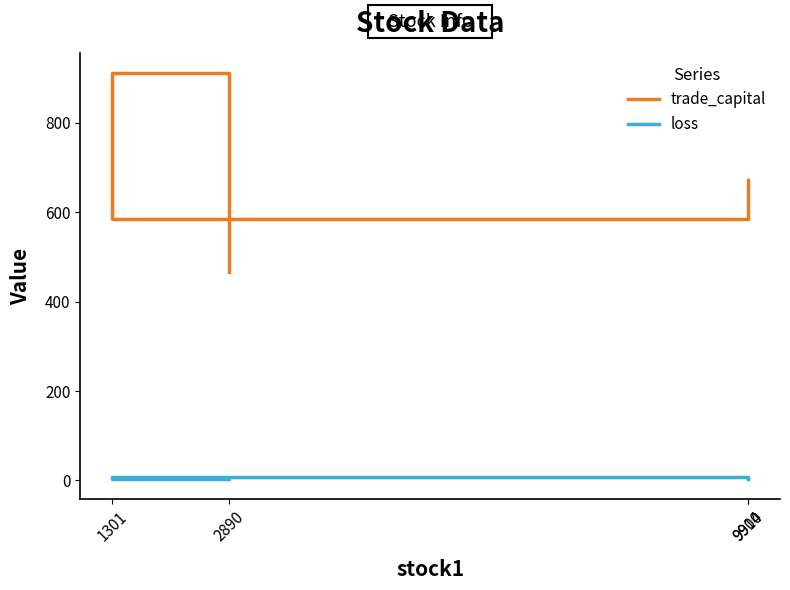

Rank the series at 9910 from highest to lowest value.

trade_capital, loss